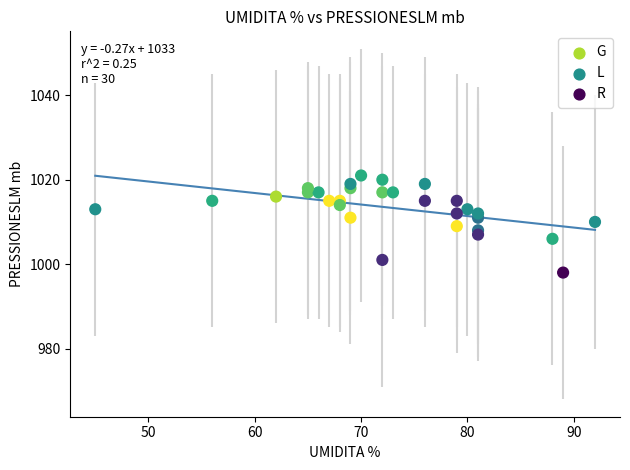

What is the range of X values (max minus min)?

47